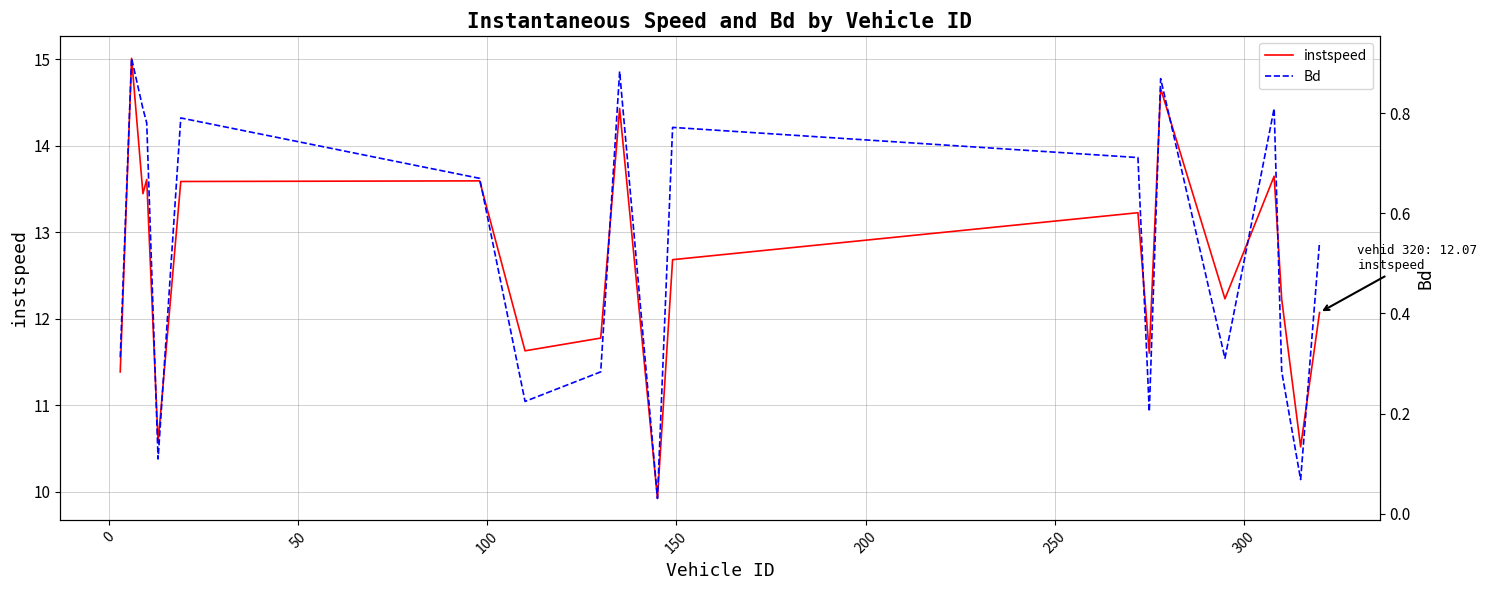

What is the minimum value for instspeed?

9.9